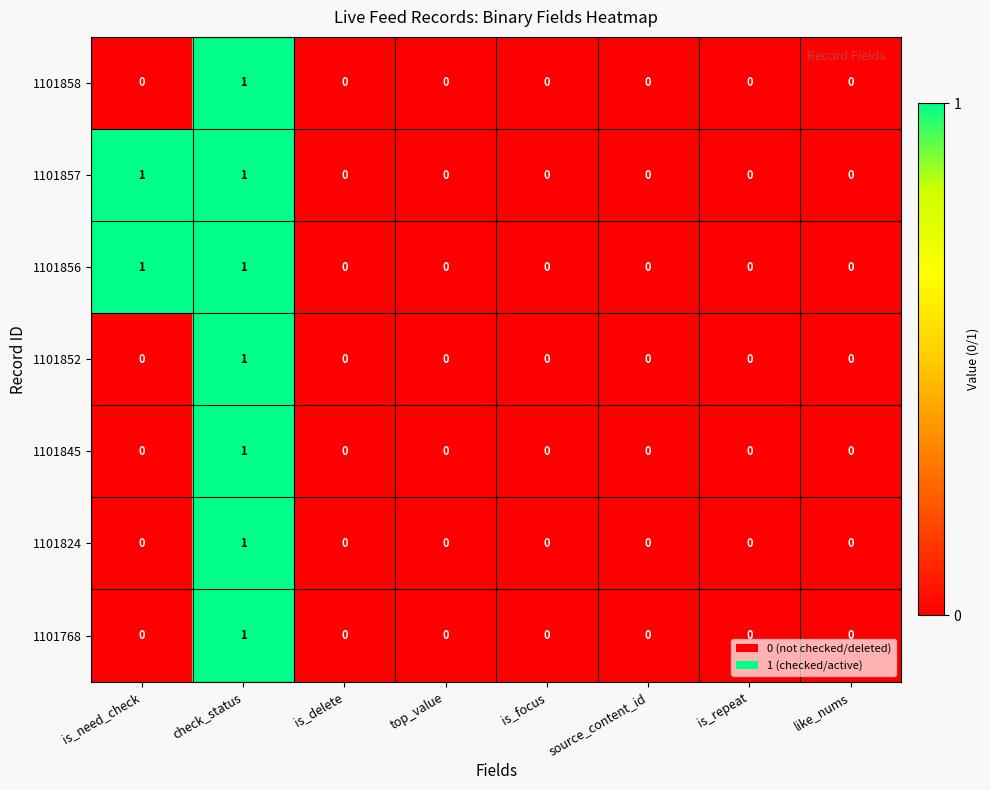

The 1101852 series shows 0 at is_focus. True or false?

True